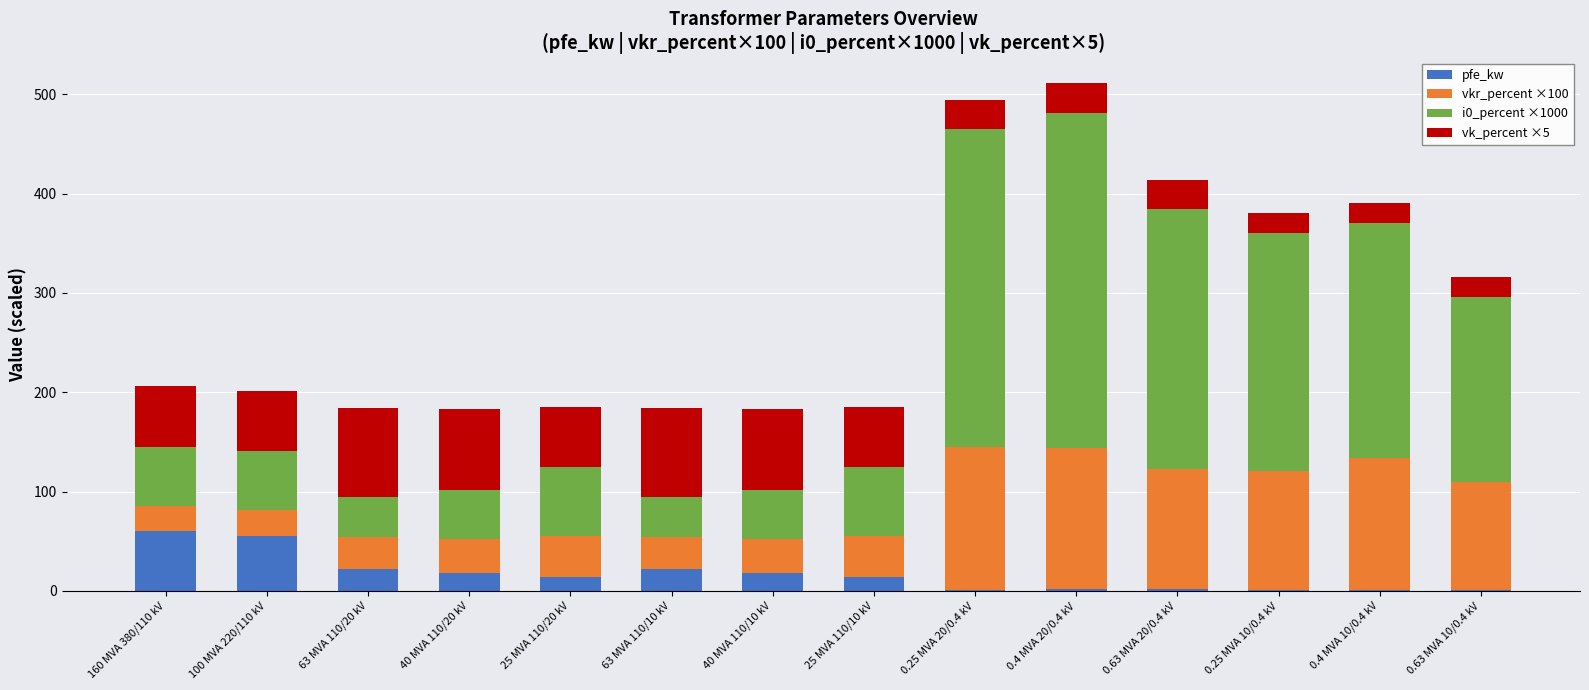

What is the maximum value for pfe_kw?

60.0